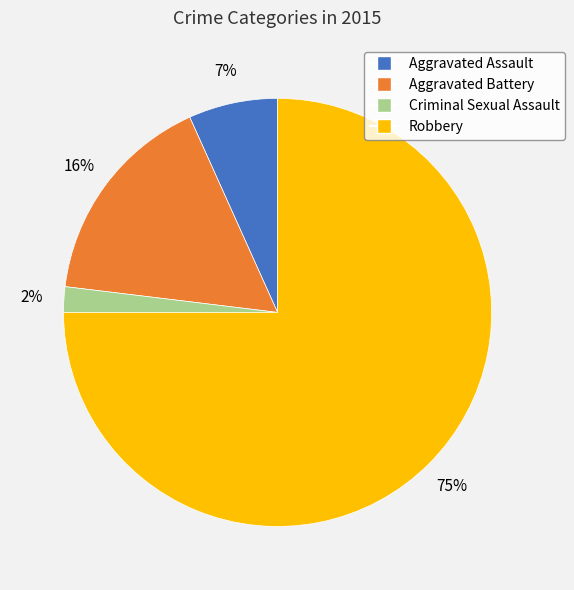

Count the number of slices in the pie.

4